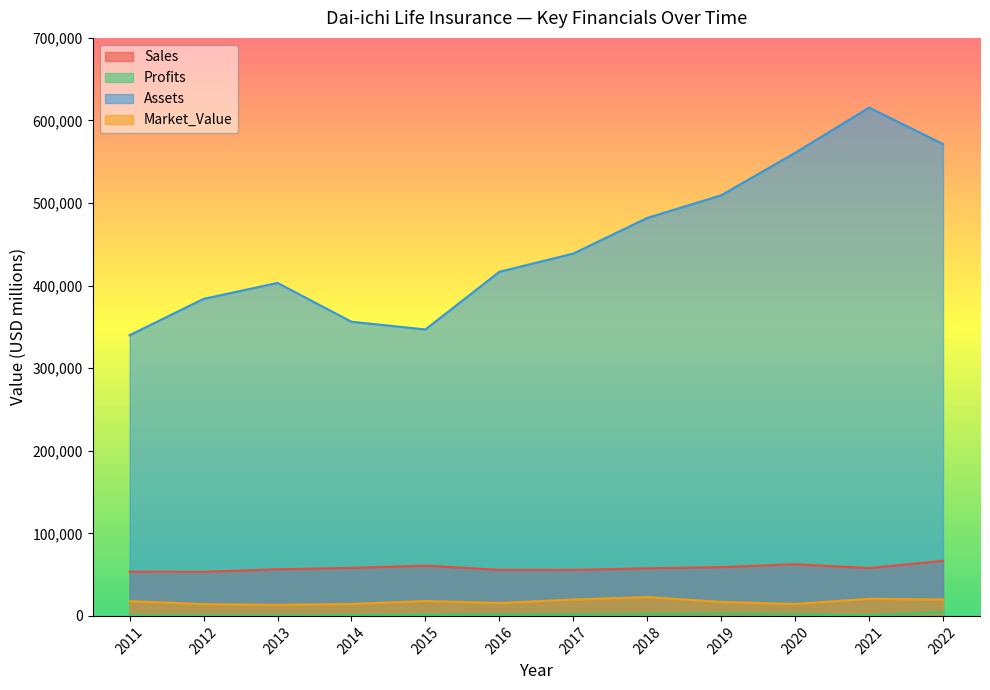

What is the value of the Profits point at the 3rd from the left?

245.9